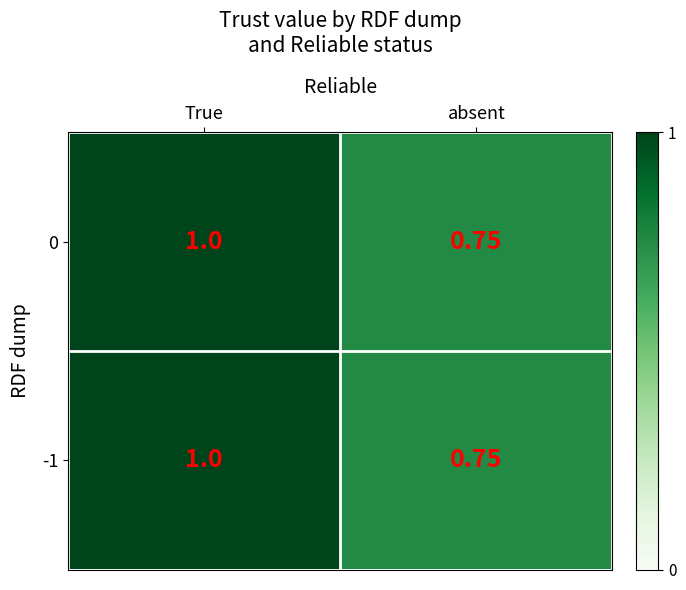

At which category is the sum across all series the highest?

True